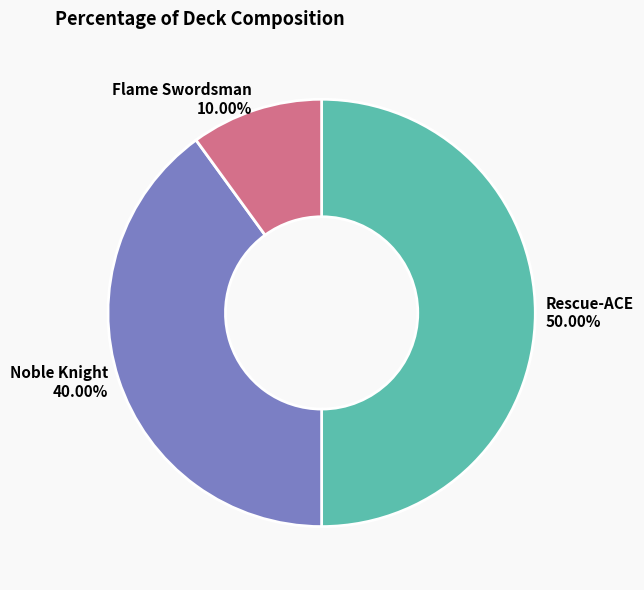

What is the total percentage of Rescue-ACE and Noble Knight?

90.0%